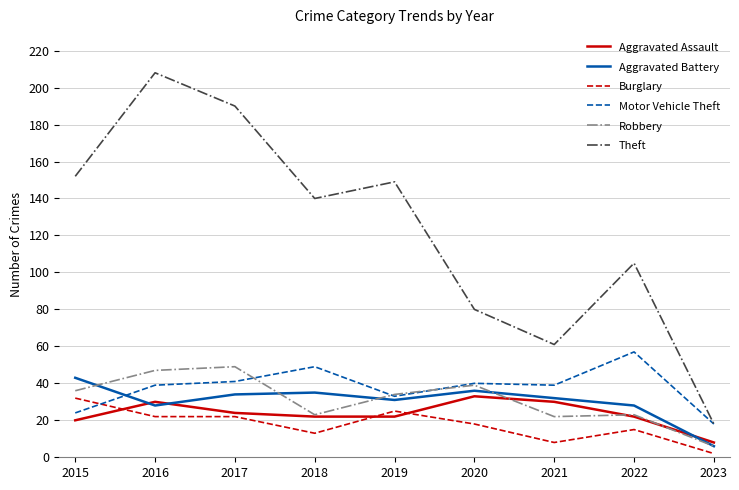

How many interior local valleys does the Aggravated Battery series have?

2